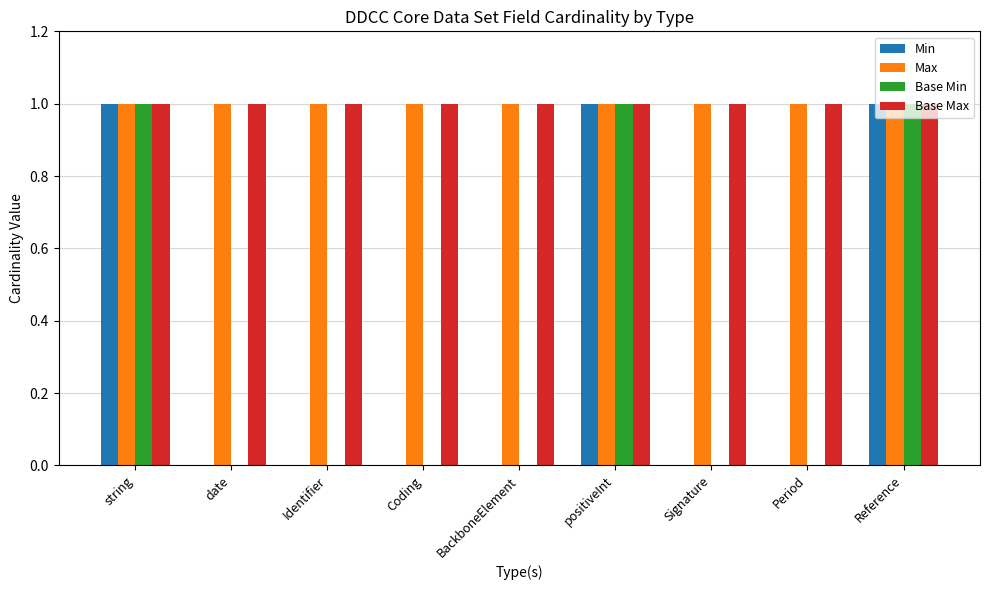

What is the average value of the Base Max series?

1